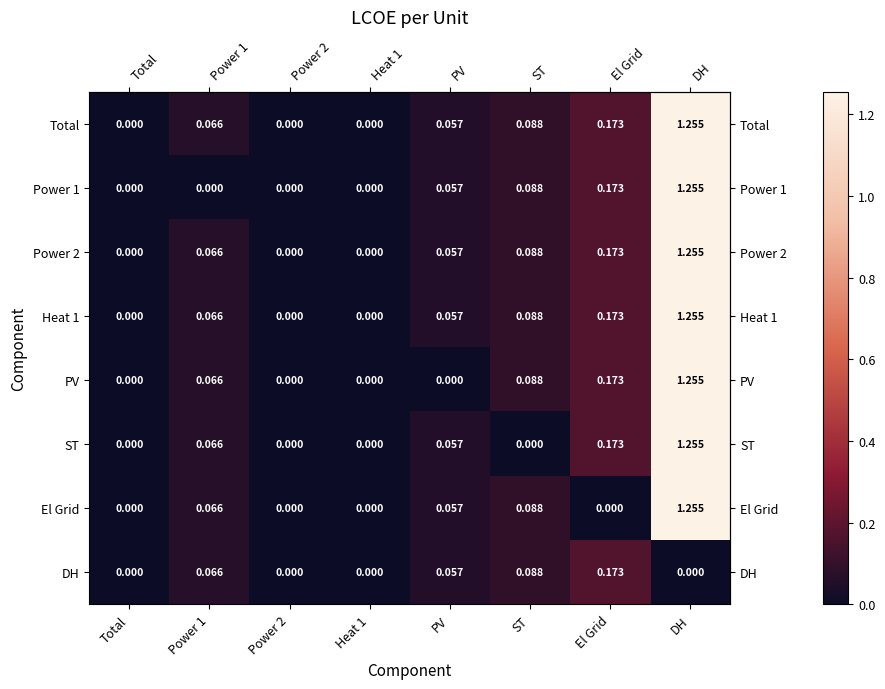

At which category does the chart reach its peak across all series?

DH